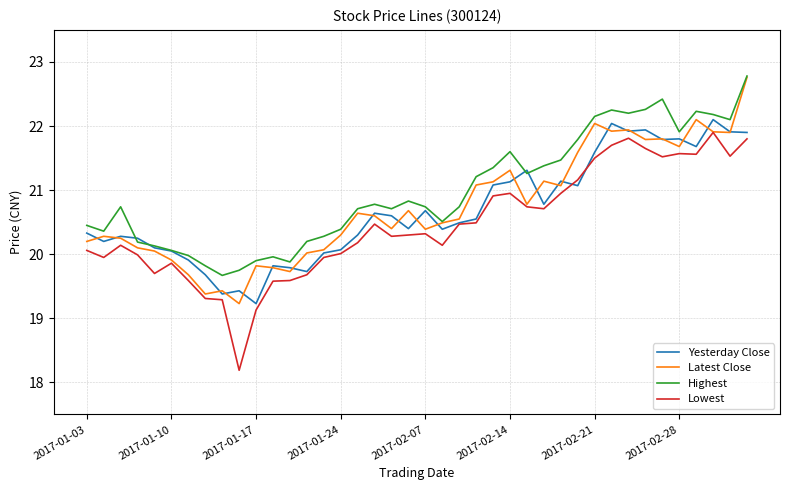

Which series has the largest range (max minus min)?

Lowest